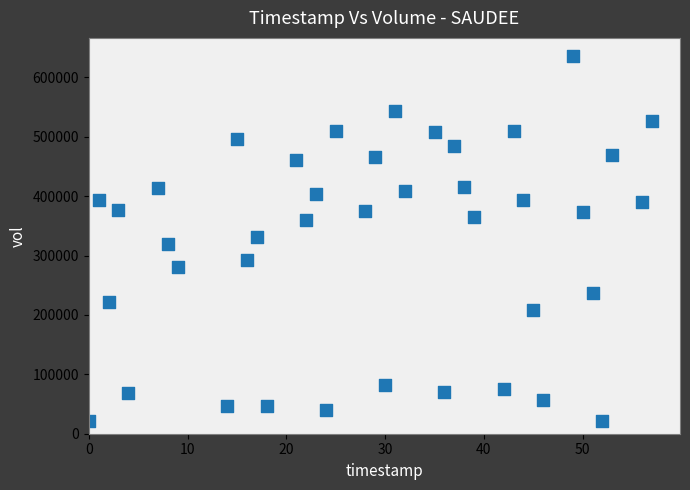

What is the range of X values (max minus min)?

57